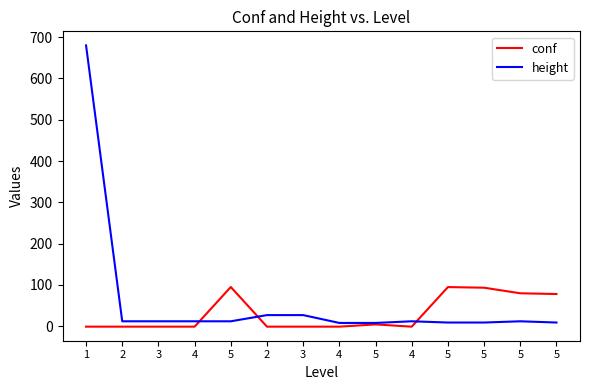

Which series has the largest range (max minus min)?

height